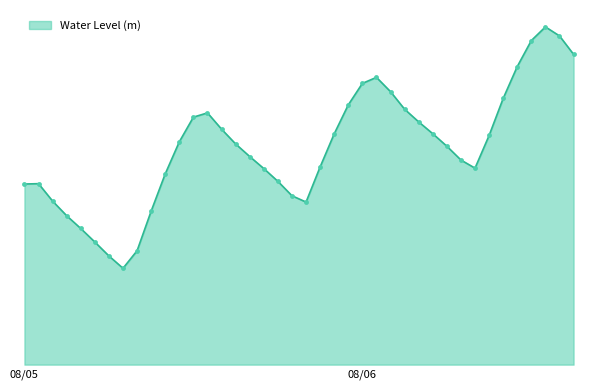

Does the chart have visible grid lines?

No